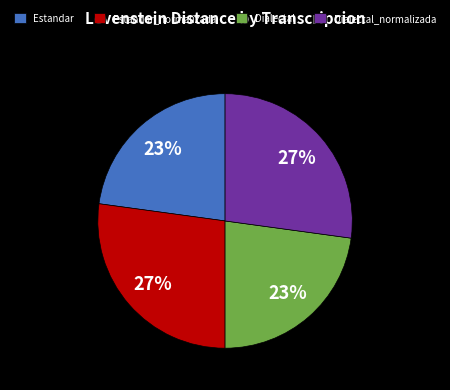

Is there a majority slice in this chart?

No